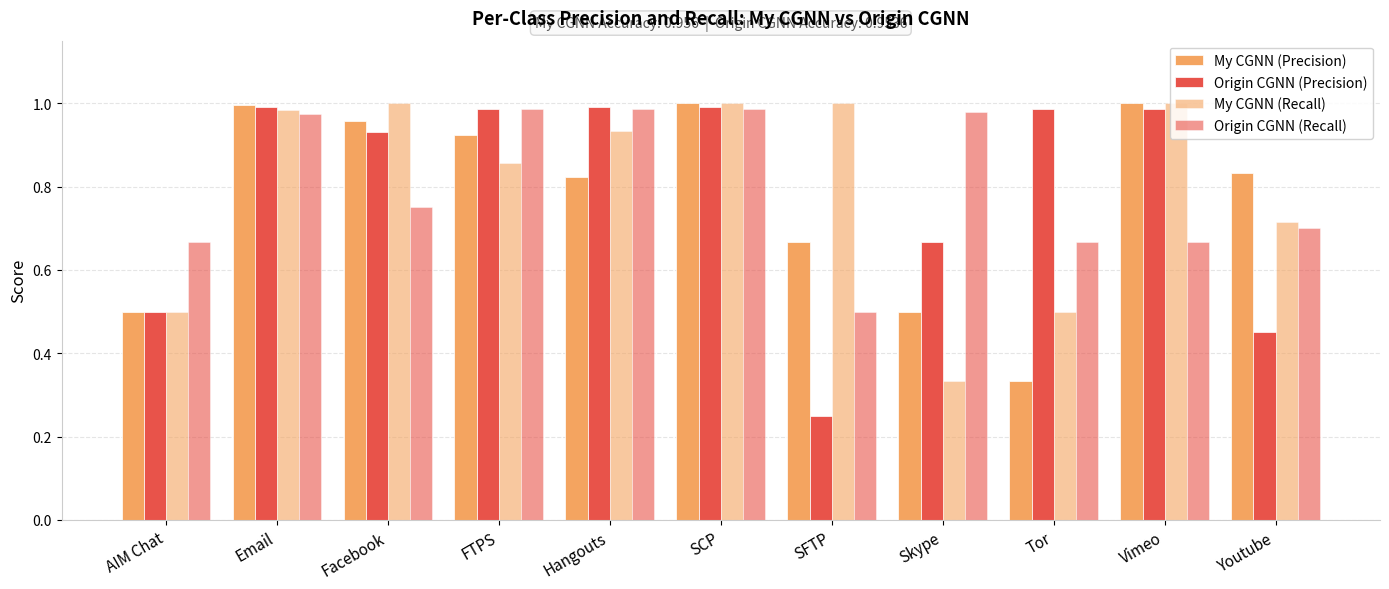

At which category does the chart reach its minimum across all series?

SFTP